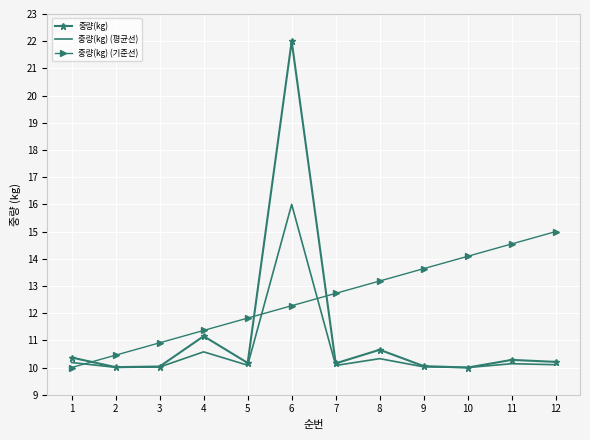

Which category has the highest value across all series?

6